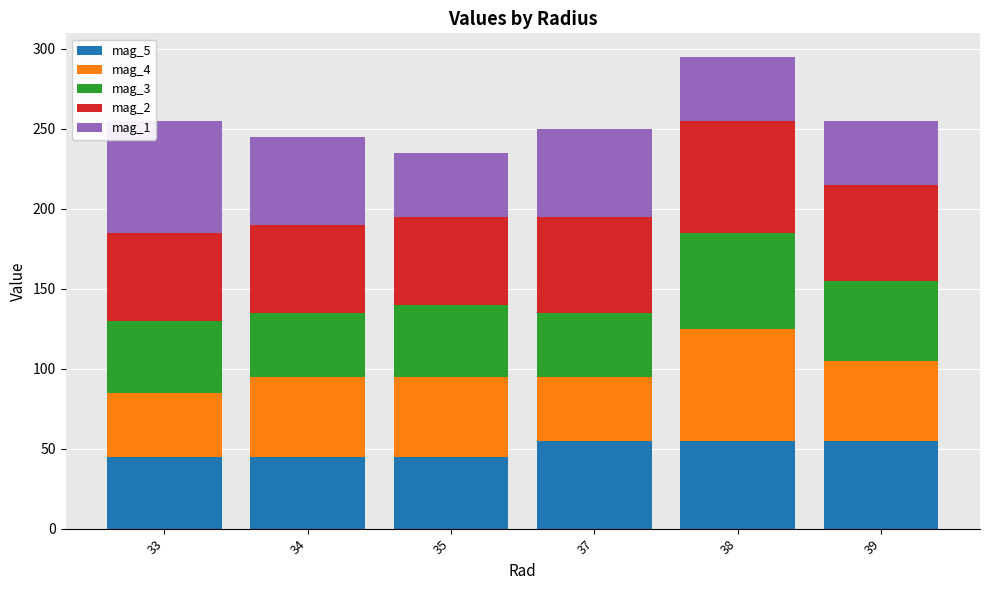

At which category is the sum across all series the highest?

38